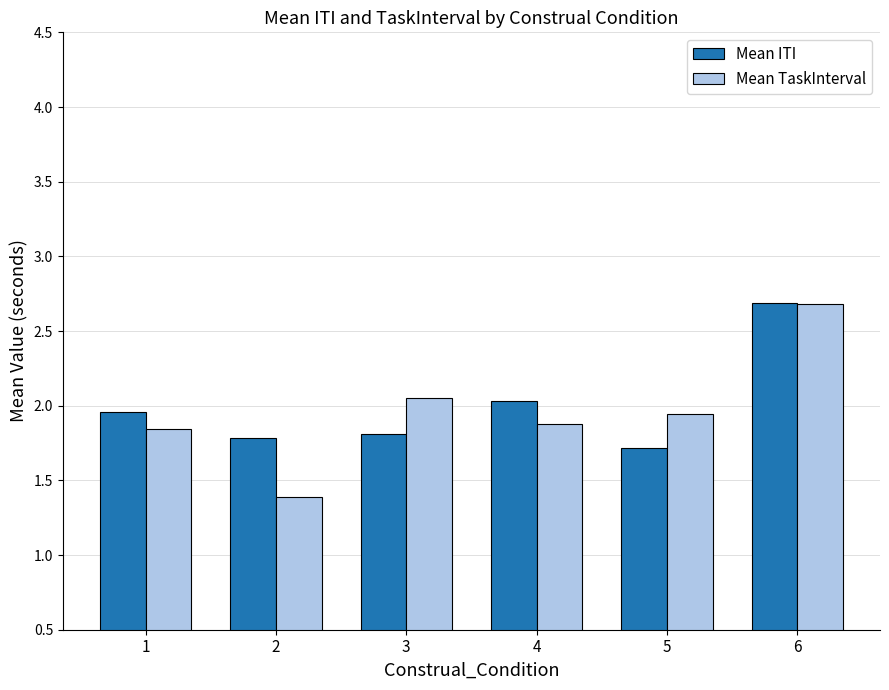

Which label corresponds to the smallest value in the chart?

2